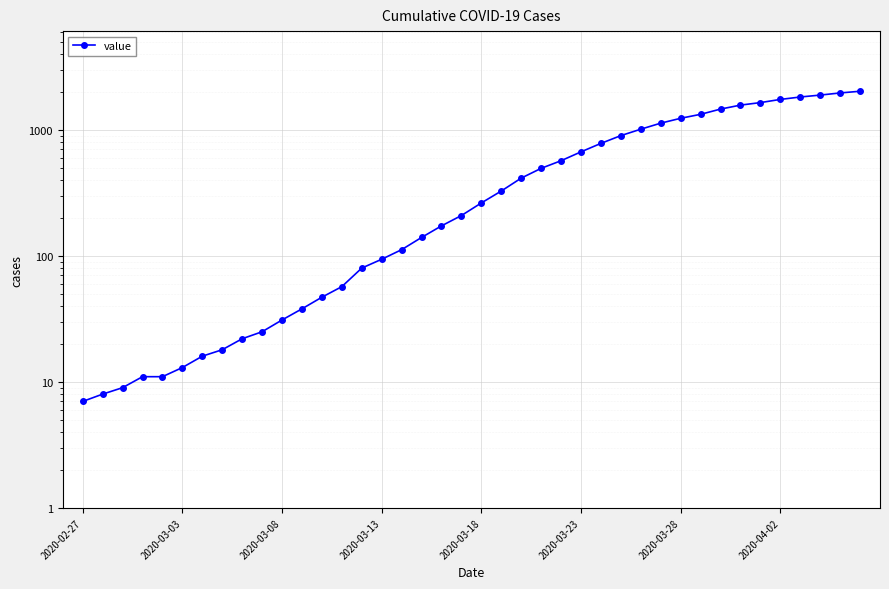

What is the sum of all values?

24359